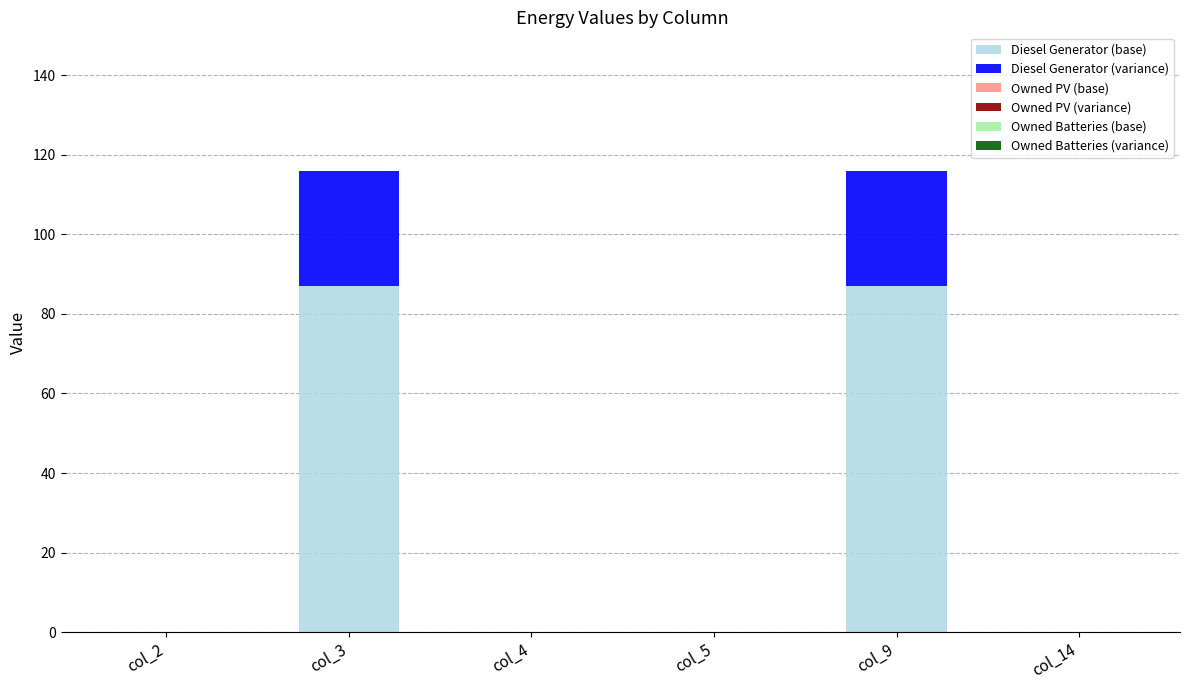

The value of Diesel Generator (base) at col_9 is 34. True or false?

False